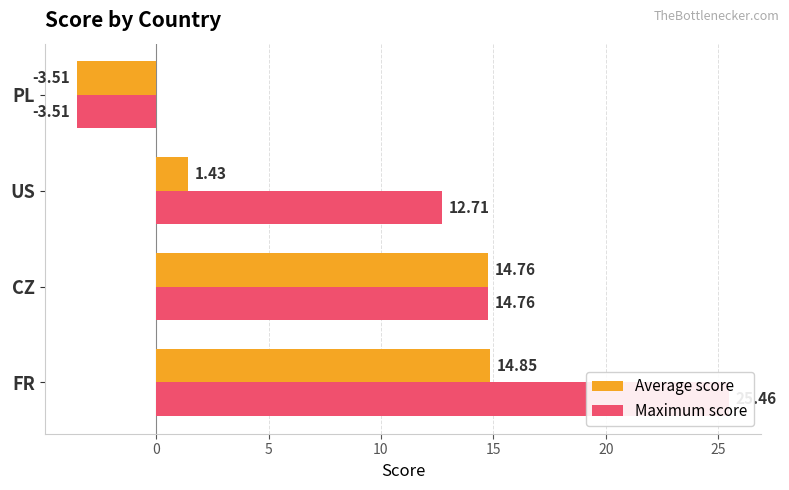

What is the sum of all Maximum score values?

49.4